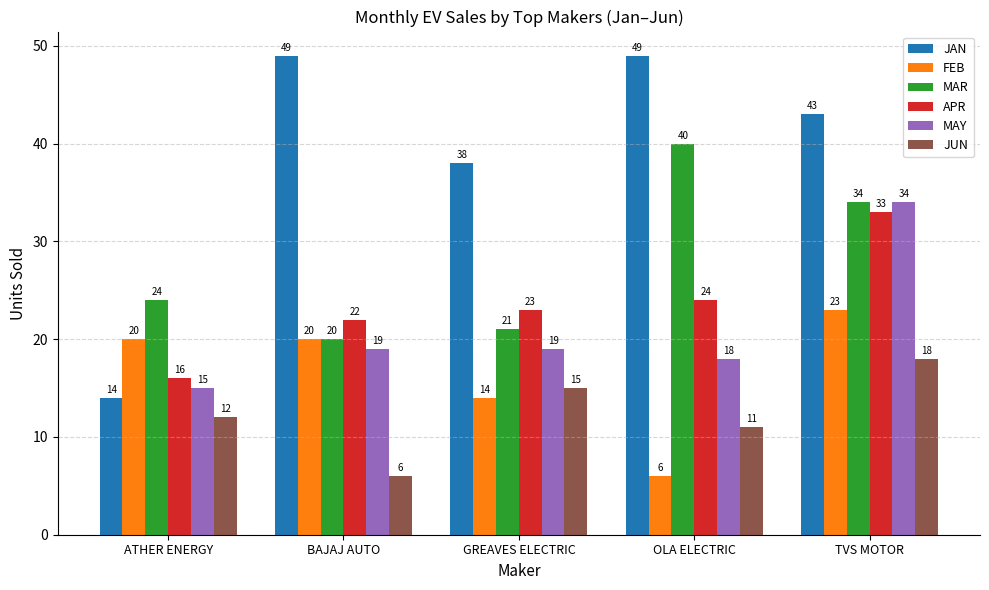

How many data points in MAY are less than 19?

2